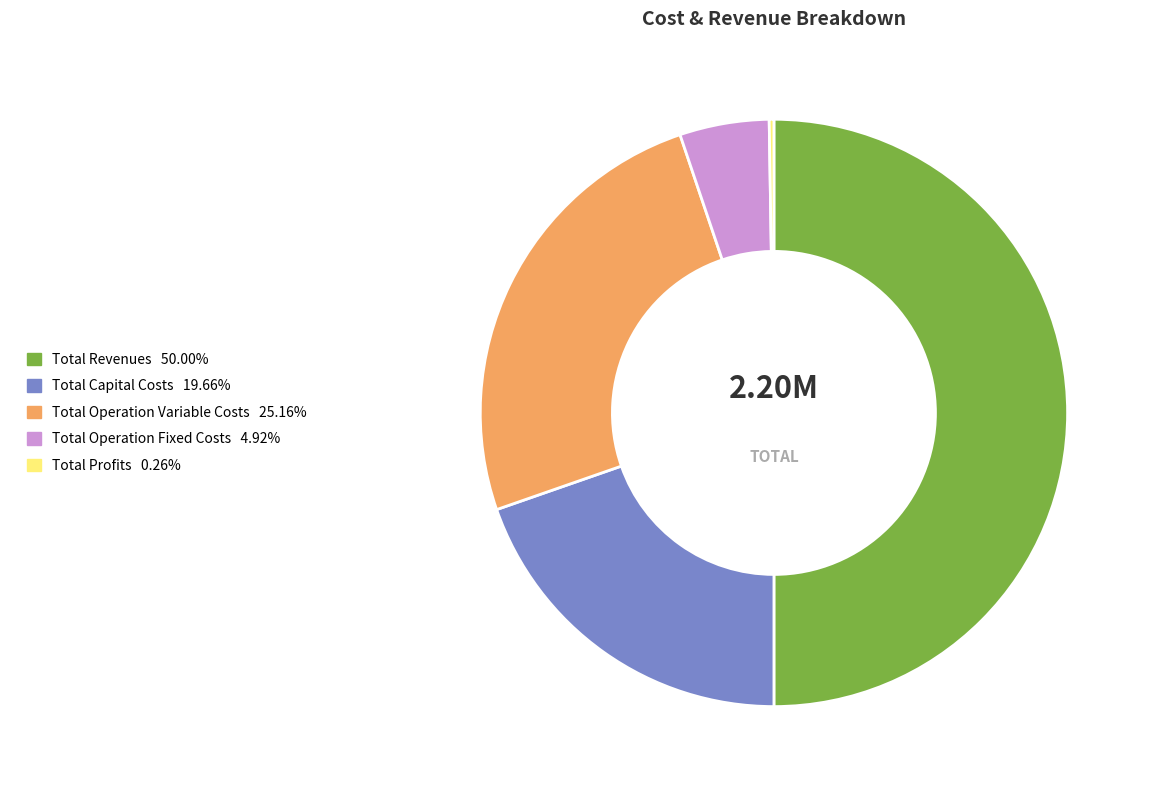

Do Total Operation Variable Costs and Total Capital Costs together represent more than half of the pie?

No